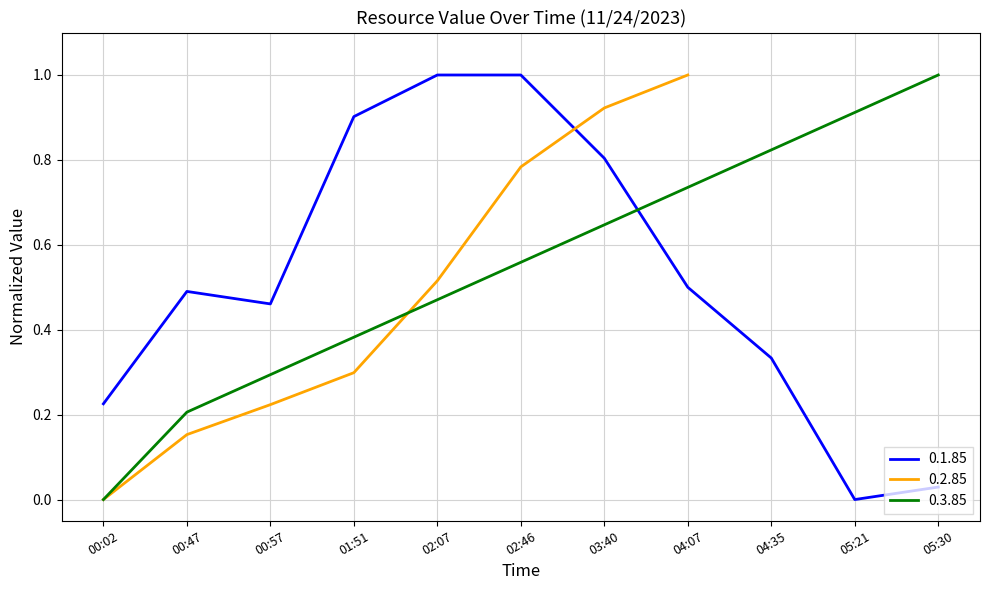

At which label does 0.1.85 reach its minimum?

05:21